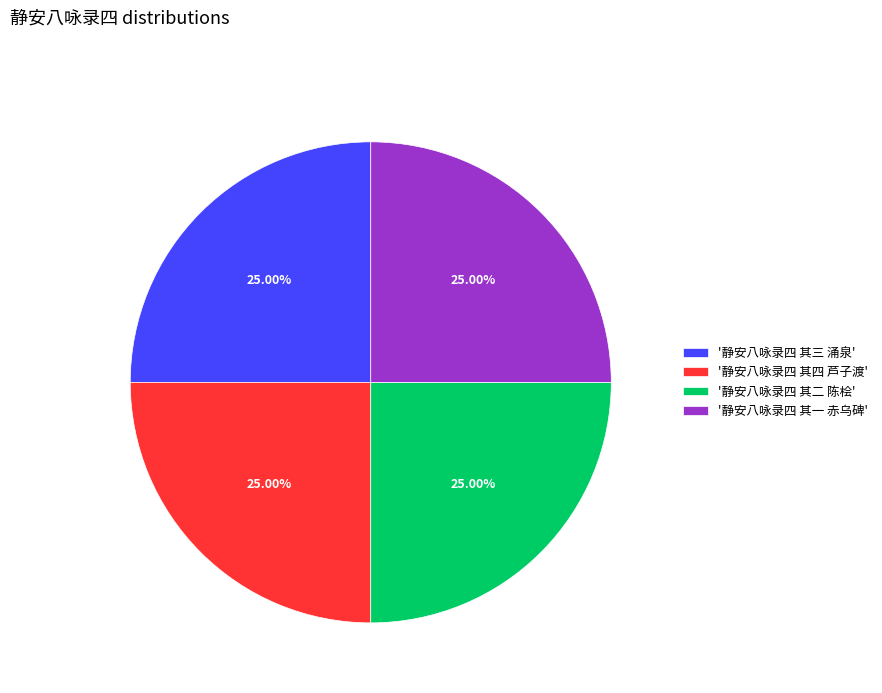

Does any single category account for the majority?

No